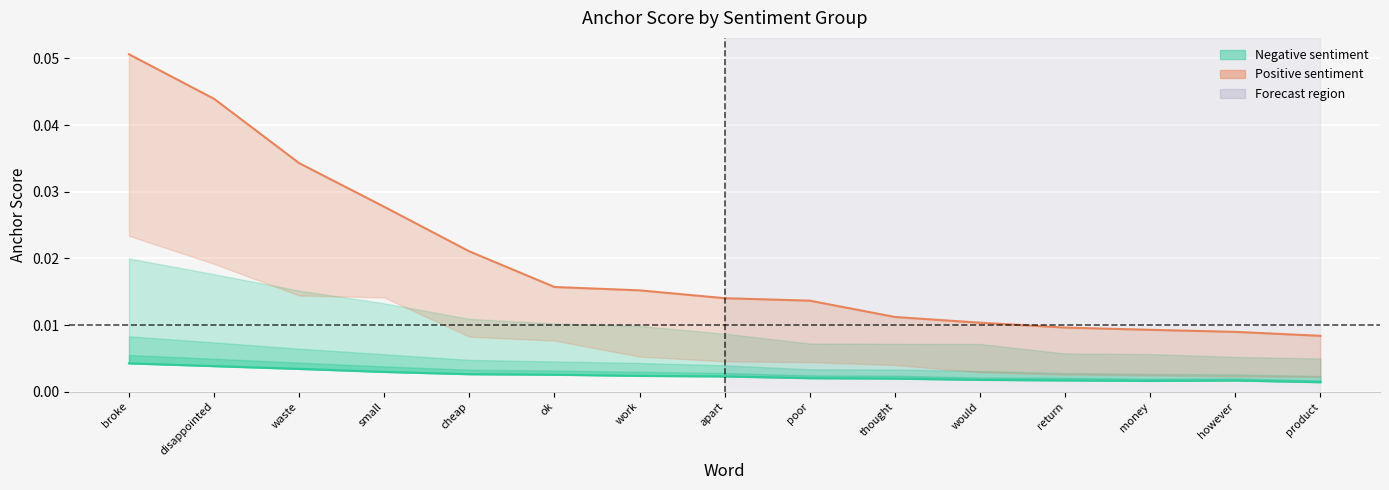

The 0.5-positive (center) series shows 0.0 at product. True or false?

False